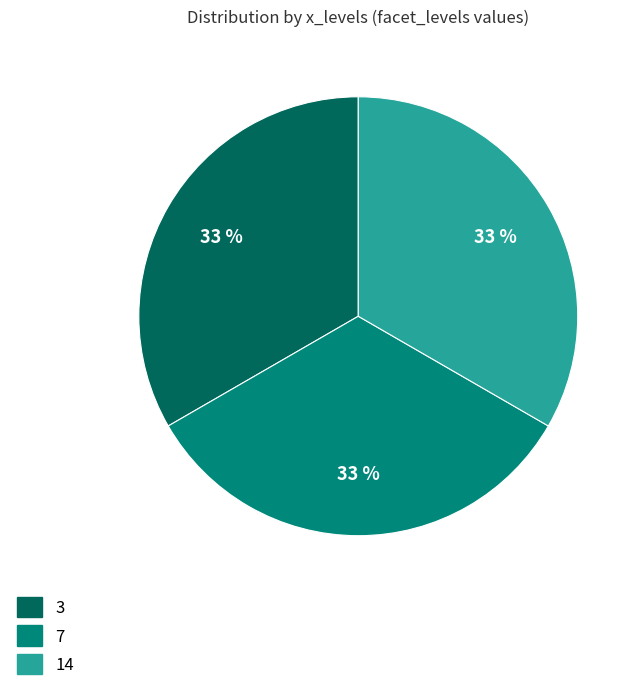

How many segments does this pie chart have?

3